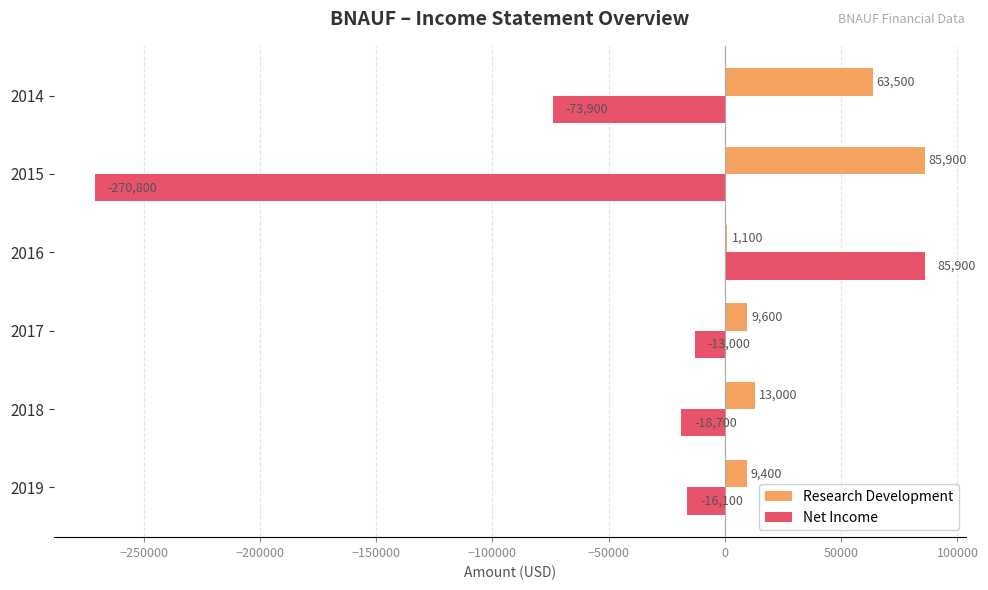

What is the maximum value shown in the chart?

85900